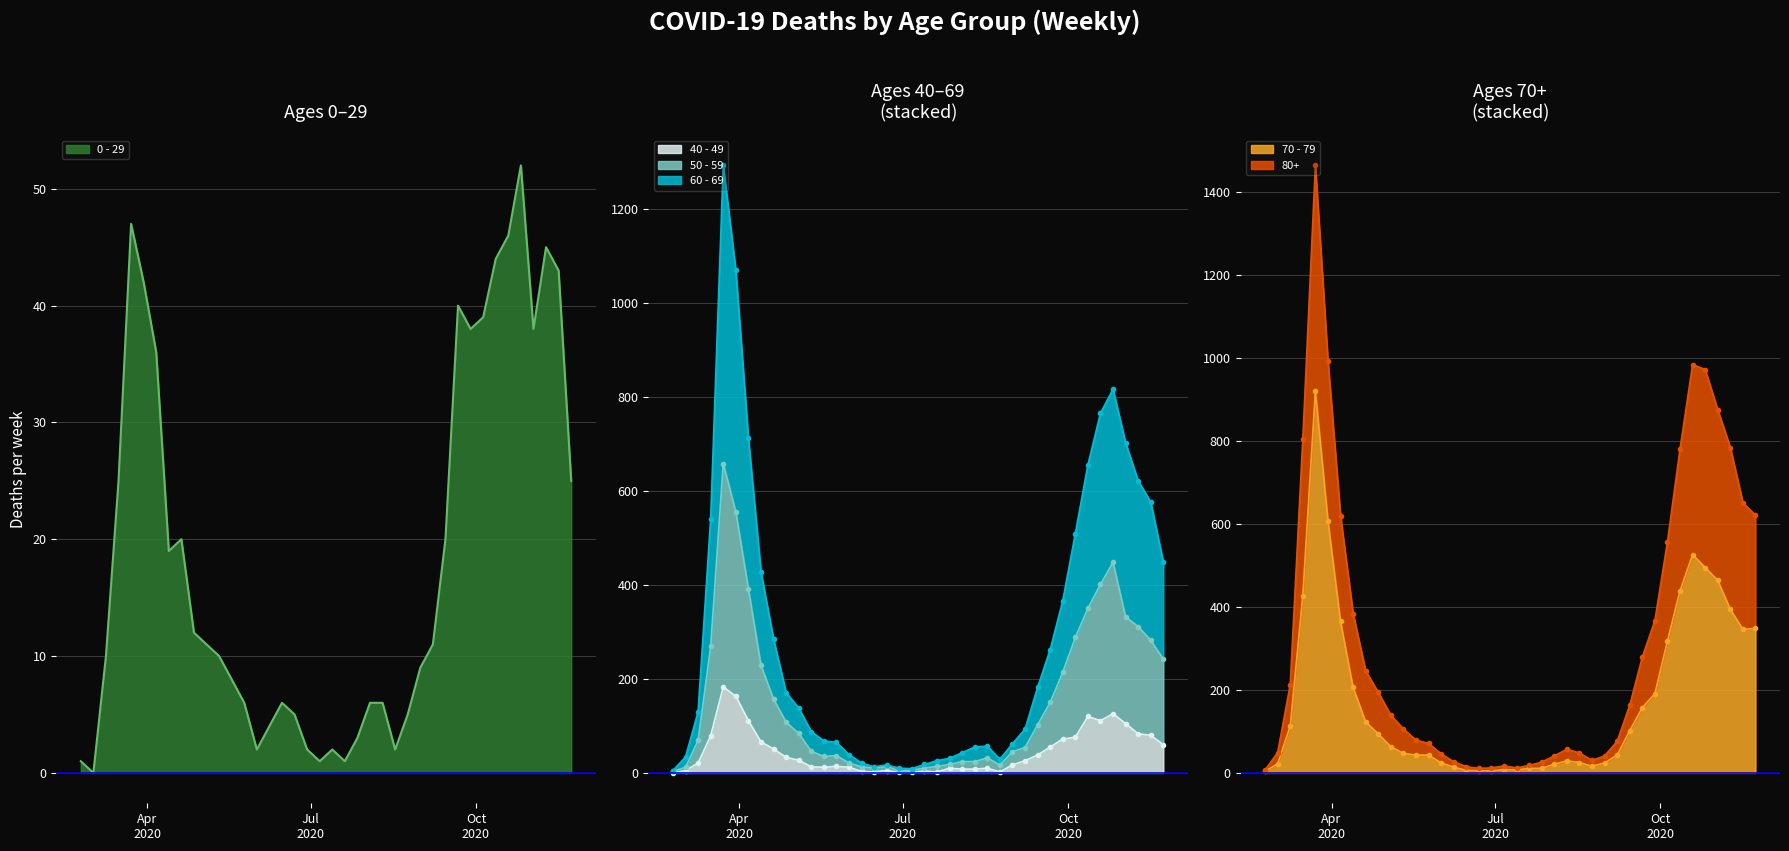

What is the label of the 34th point from the right?

2020-04-06